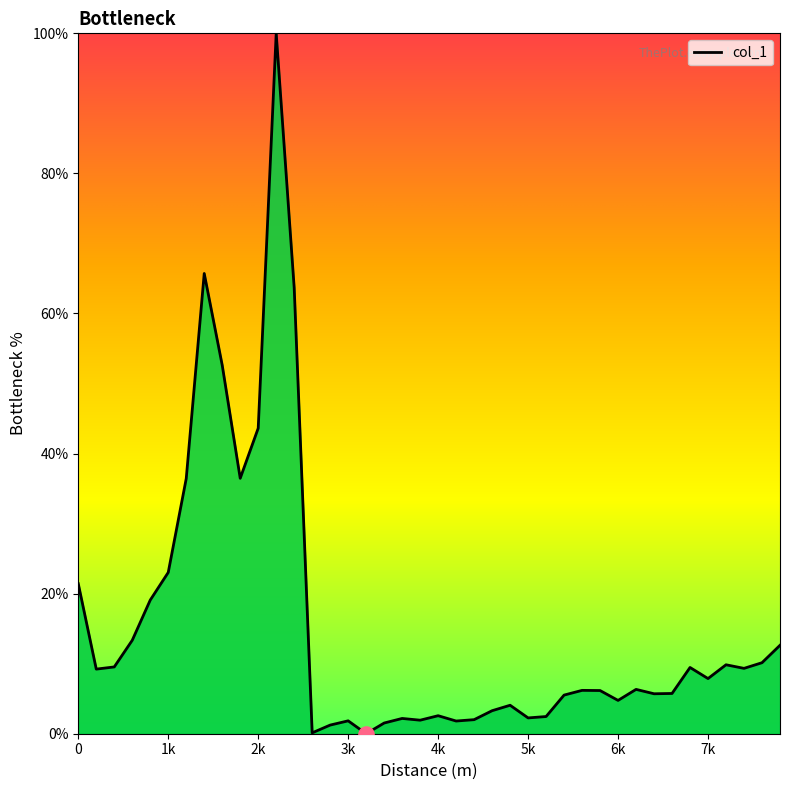

What is the difference between the maximum and minimum values?

100.0